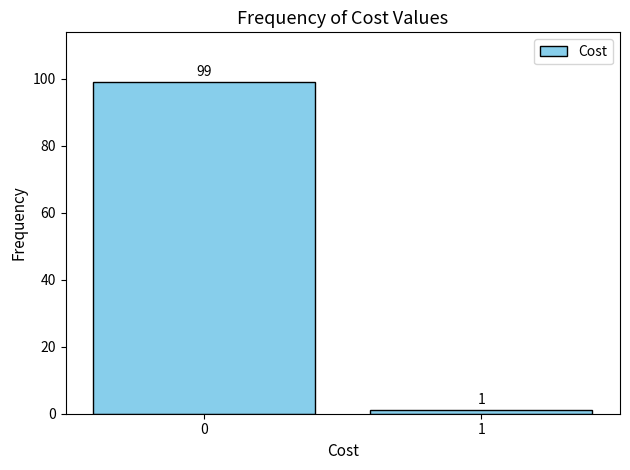

Reading left to right, what are all the values shown in this chart?

0=99	1=1